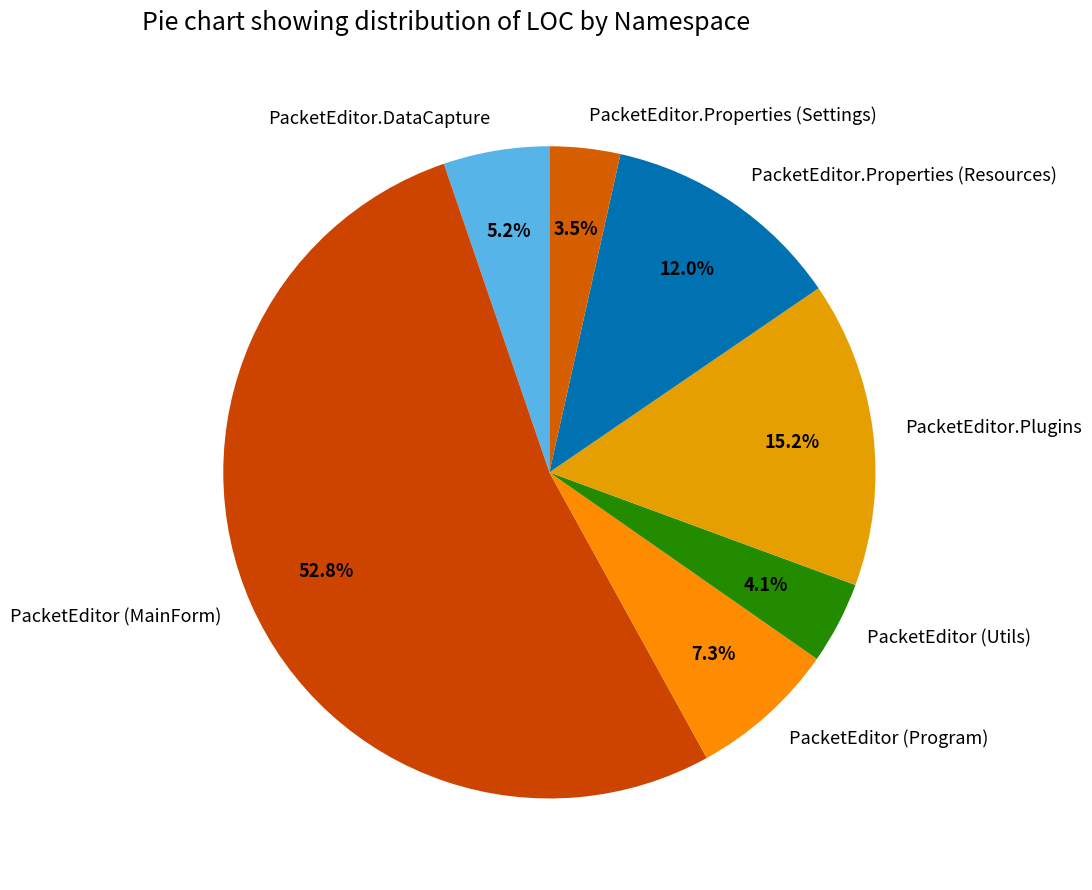

To the nearest percent, what portion does PacketEditor (Program) represent?

7%